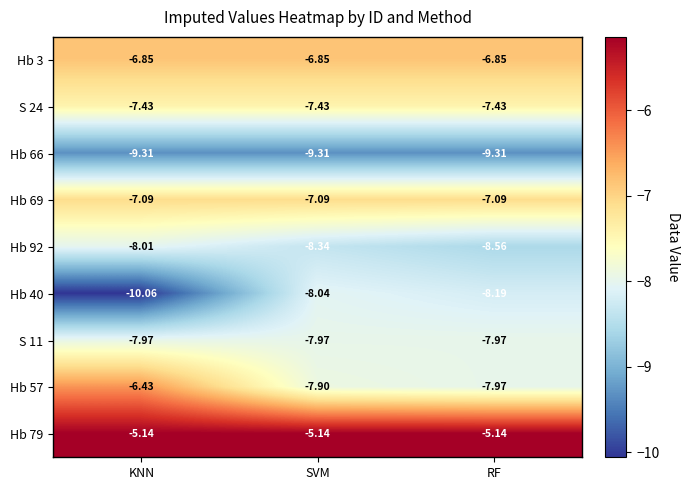

At which category is the sum across all series the highest?

SVM